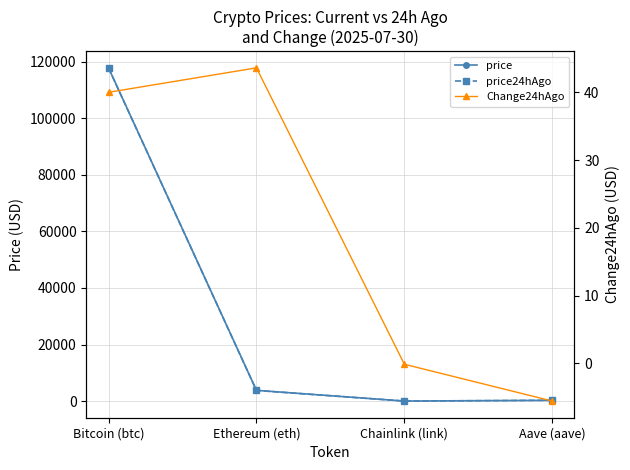

What is the average value of the Change24hAgo series?

19.5